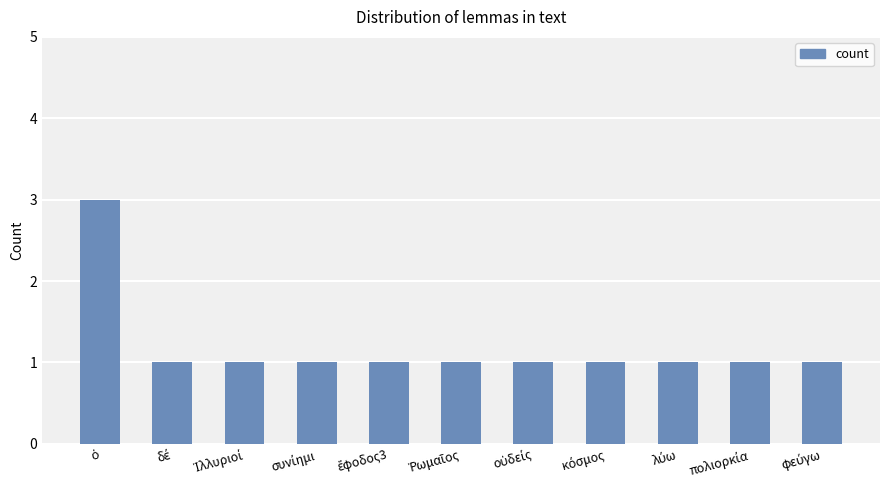

Count the values in the range 1 to 2.

10